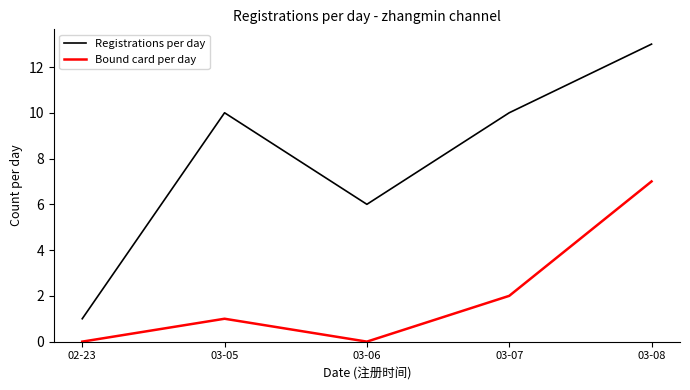

List the series in order of their peak value, lowest first.

Bound card per day, Registrations per day